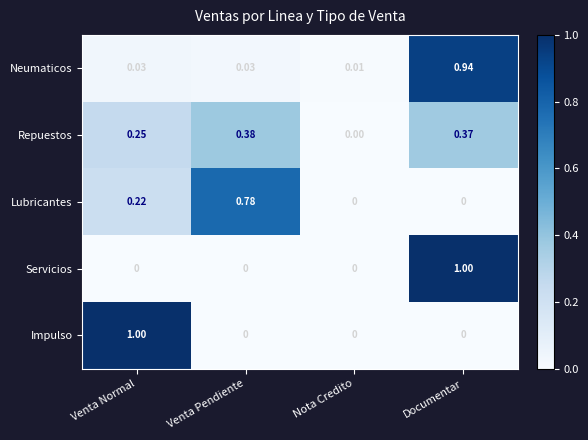

Which series has the largest total across all categories?

Neumaticos